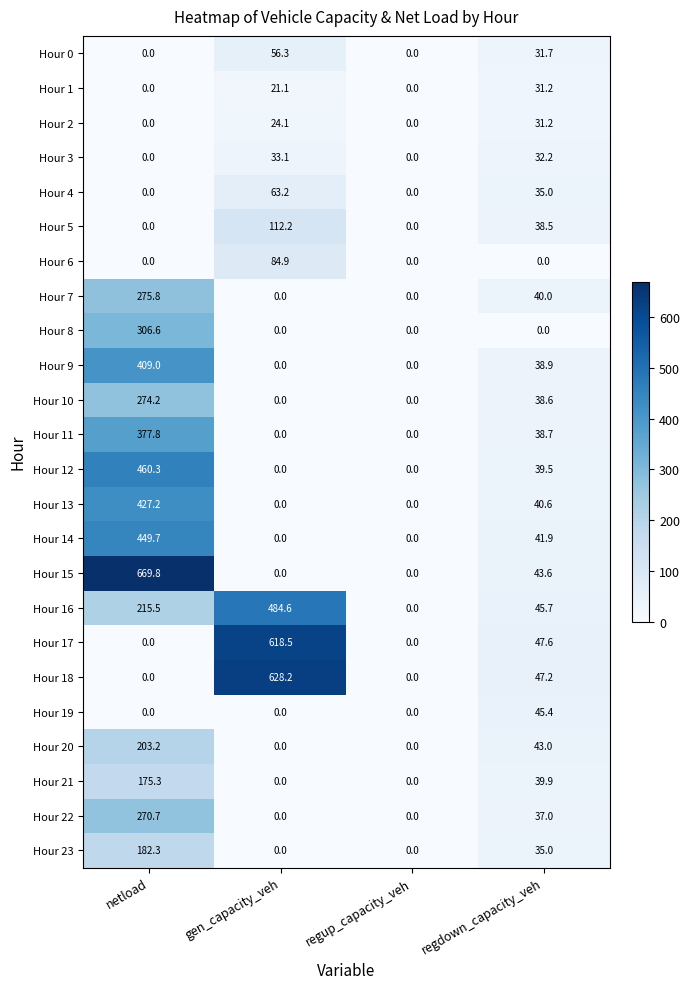

What is the total value across all series at regdown_capacity_veh?

862.4